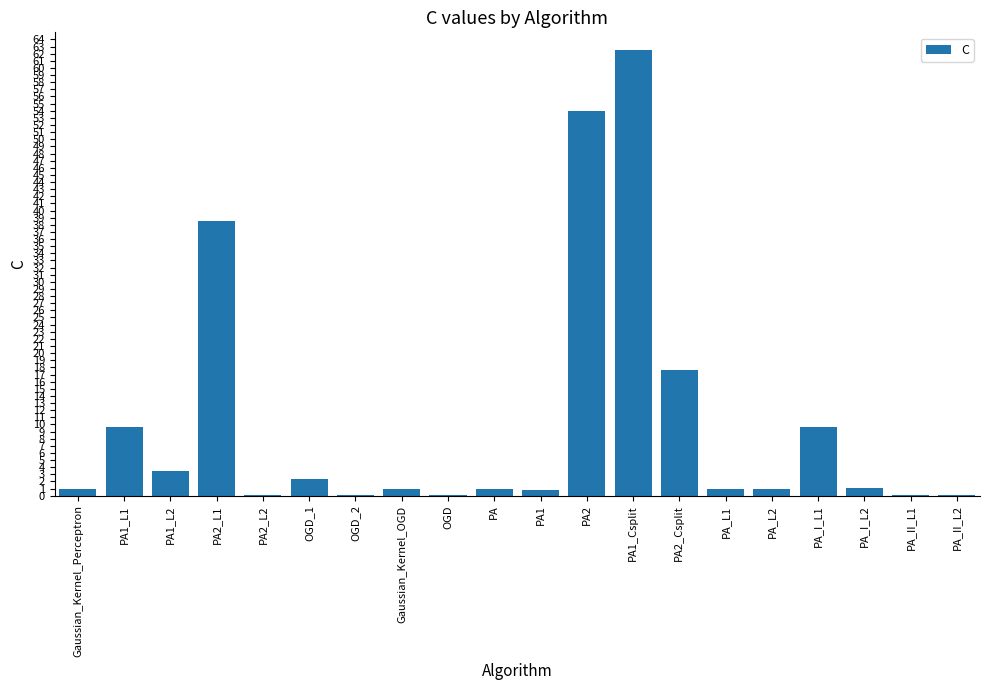

What is the sum of all values?

205.1